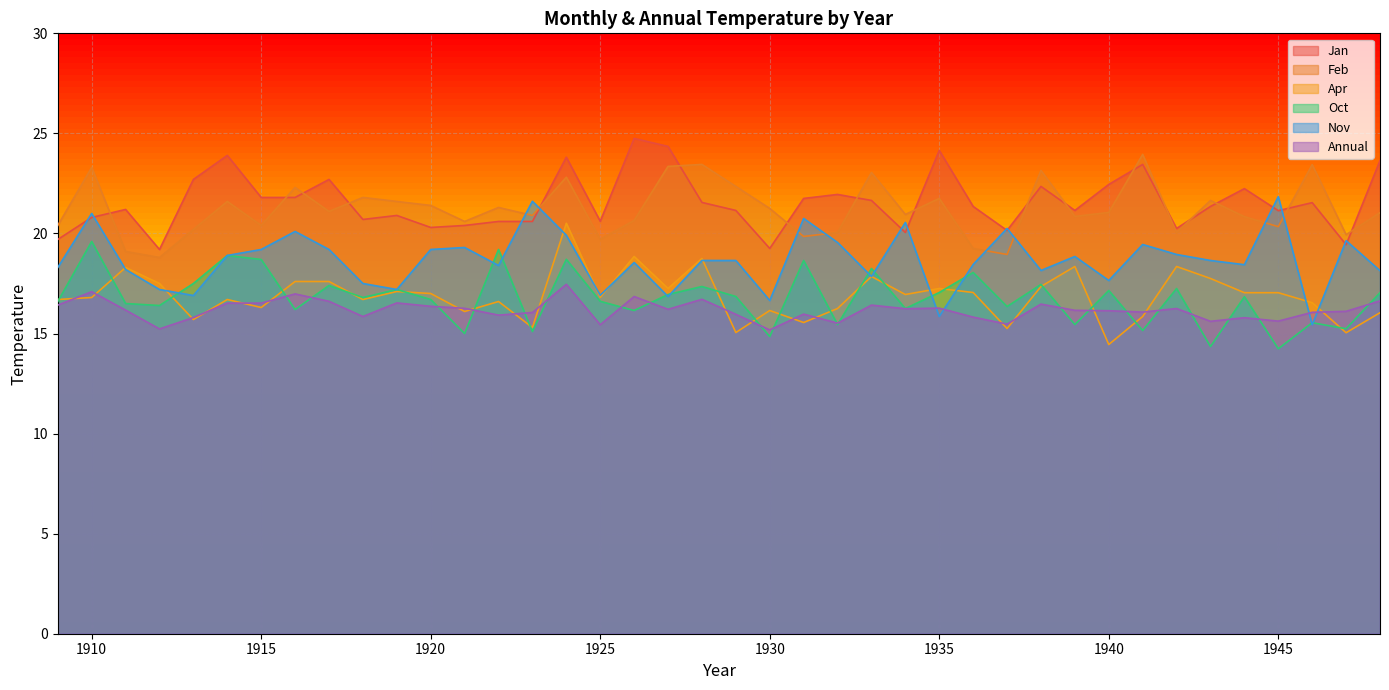

How many times do Annual and Apr cross each other?

19